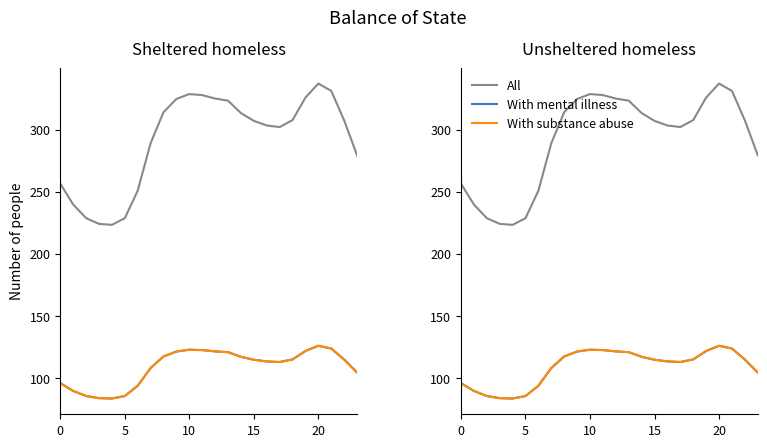

How many interior local peaks does the With substance abuse series have?

2